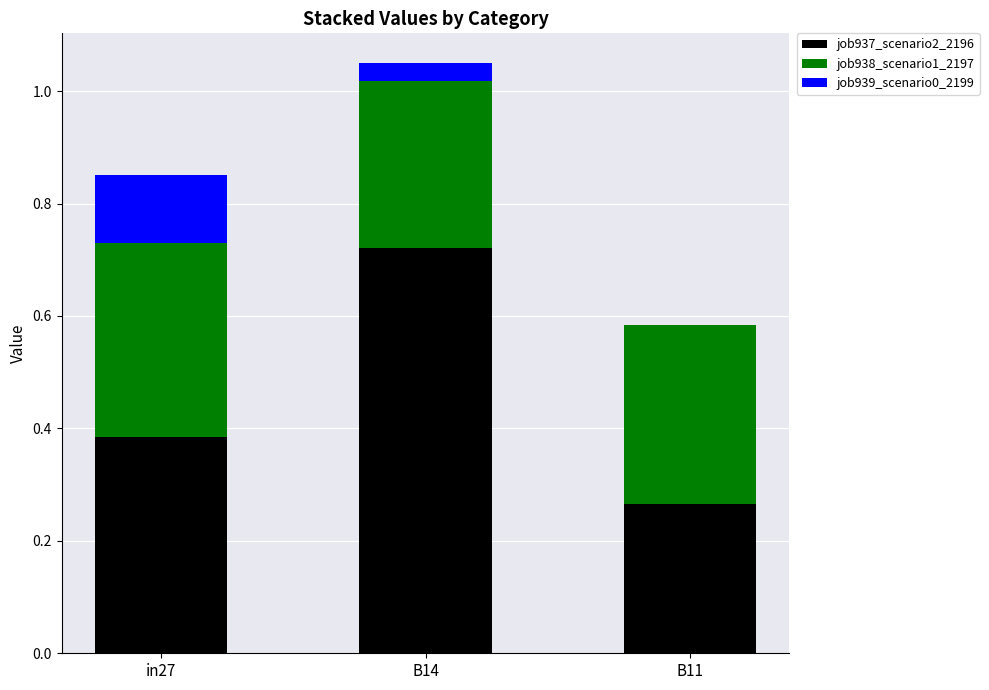

What is the sum of the job937_scenario2_2196 values at in27 and B11?

0.6